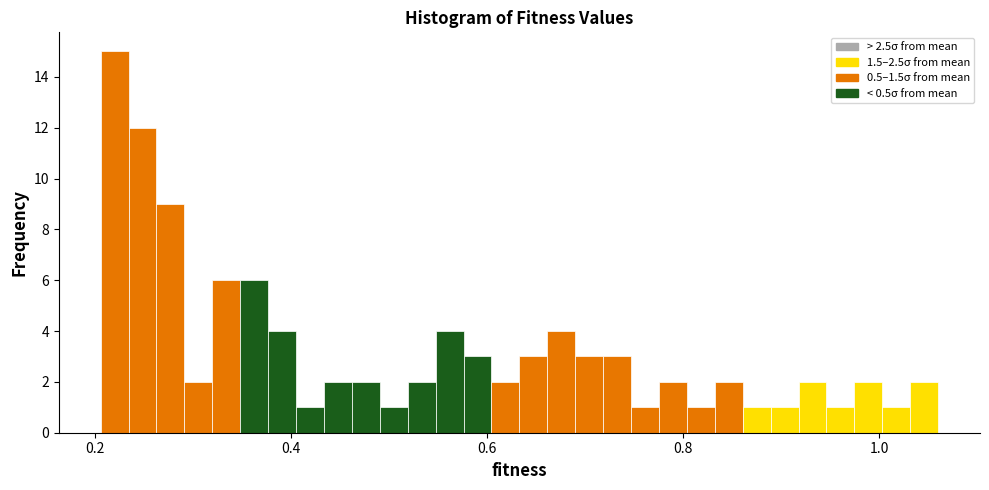

Around what value on the x-axis is the tallest bar? Give the approximate position of its centre, as read against the axis.

0.22